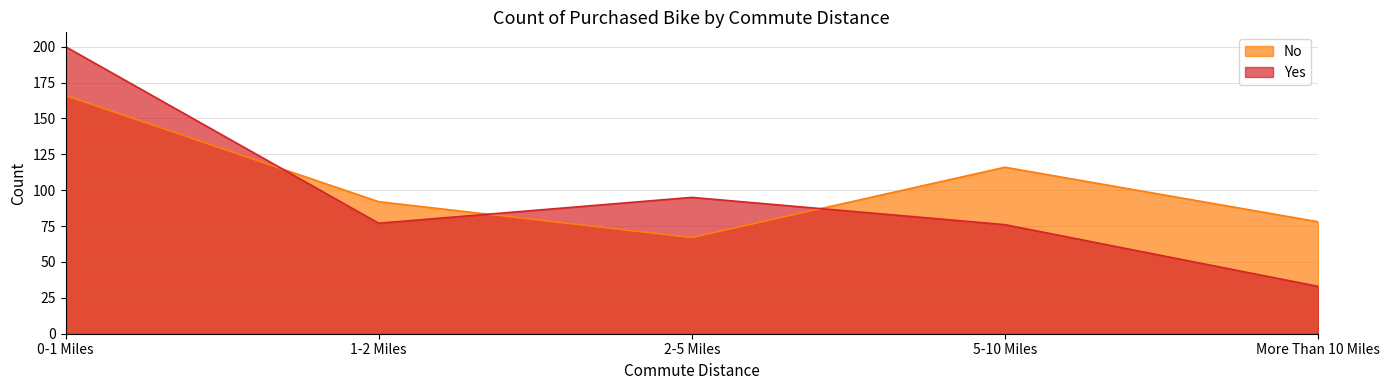

What is the spread (max minus min) of values at 1-2 Miles?

15